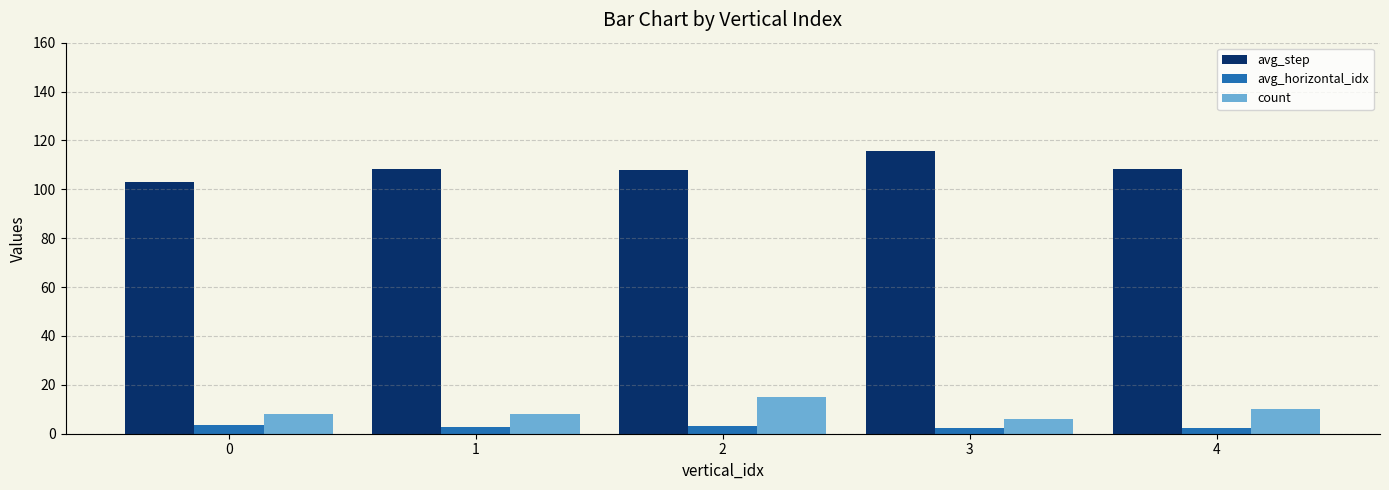

What is the greatest value displayed?

115.7